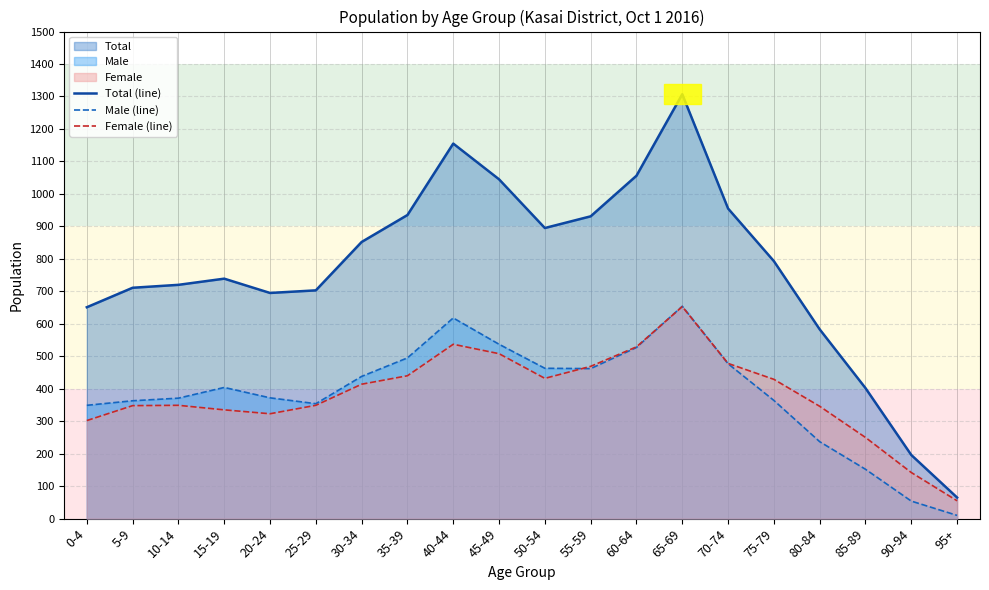

How many lines are shown in the chart?

3